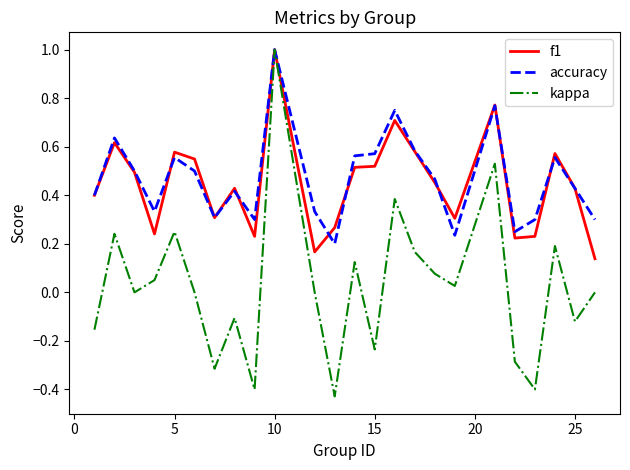

What is the greatest value displayed?

1.0